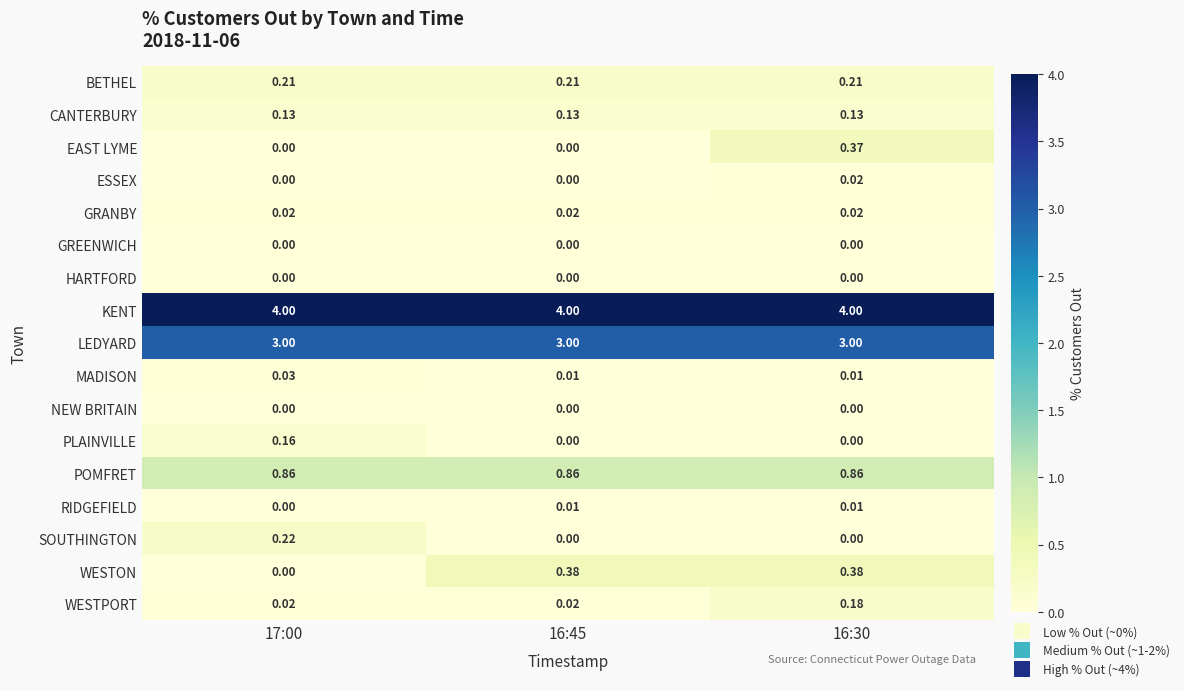

Which series has the largest total across all categories?

KENT